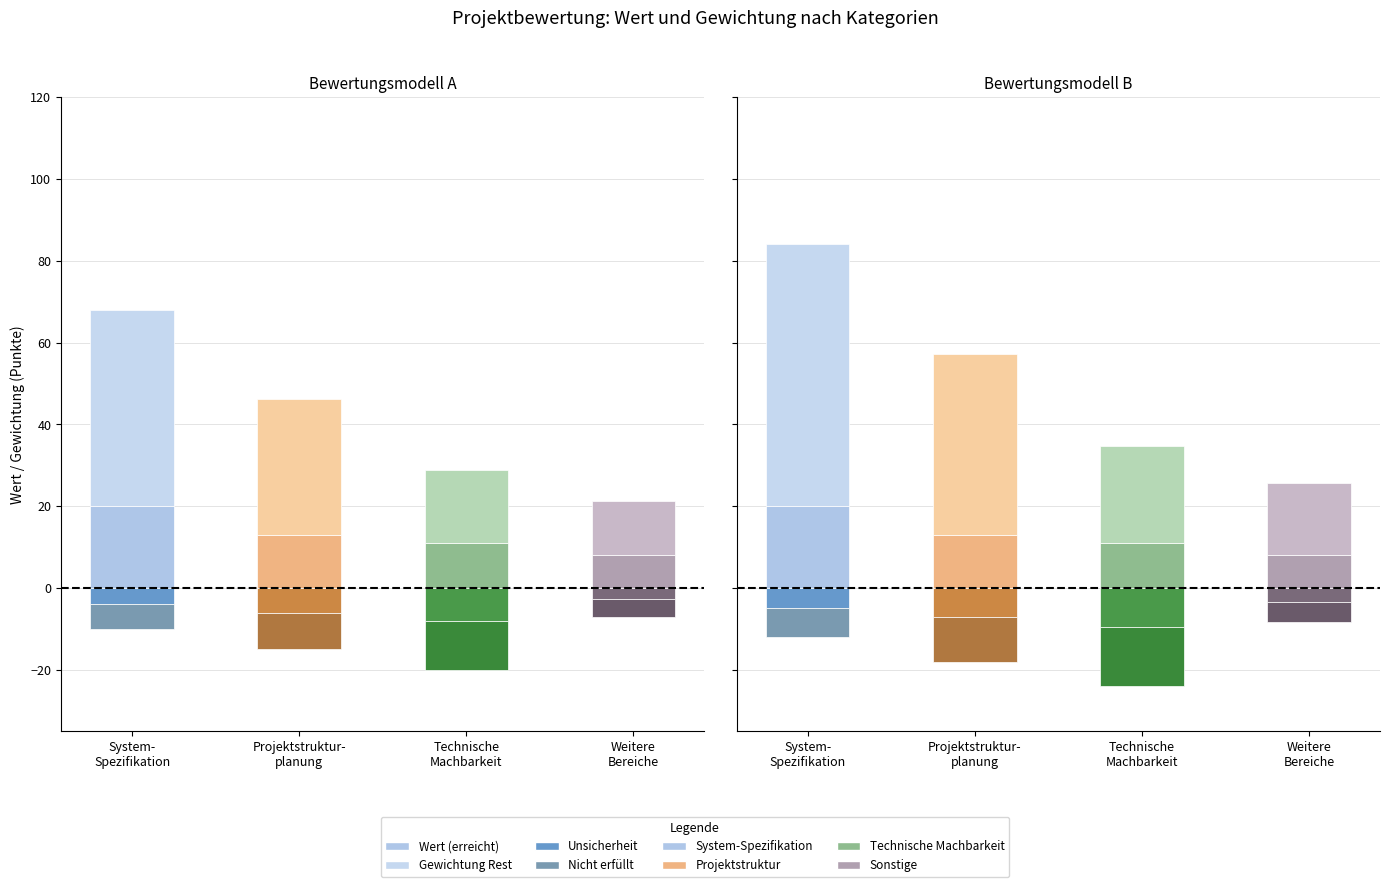

What position from the left is Technische
Machbarkeit?

3